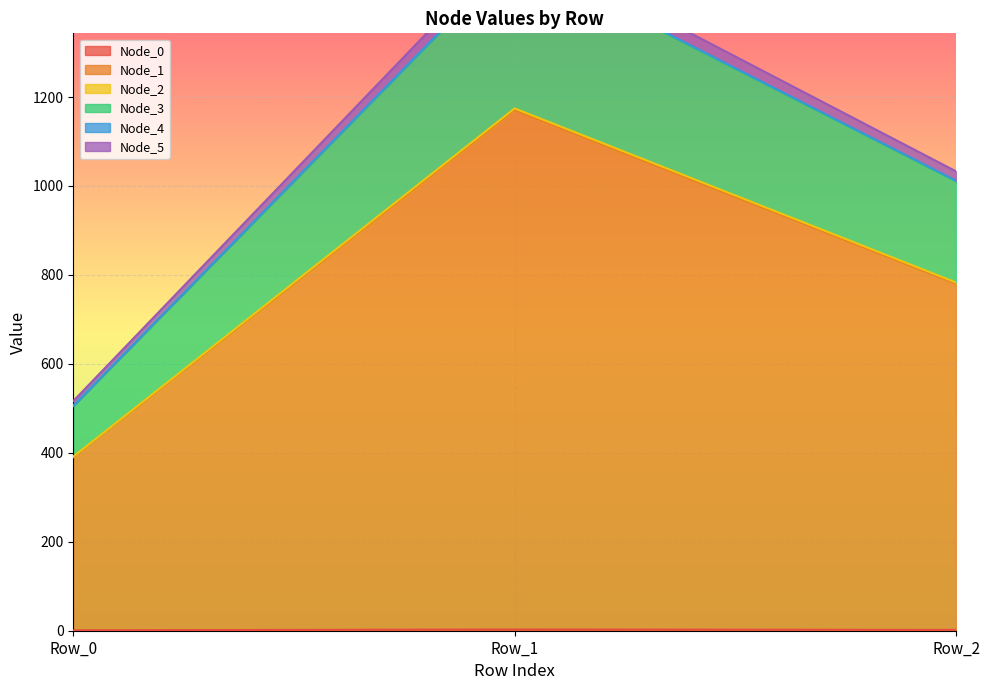

The Node_0 series shows 0.9 at Row_0. True or false?

True